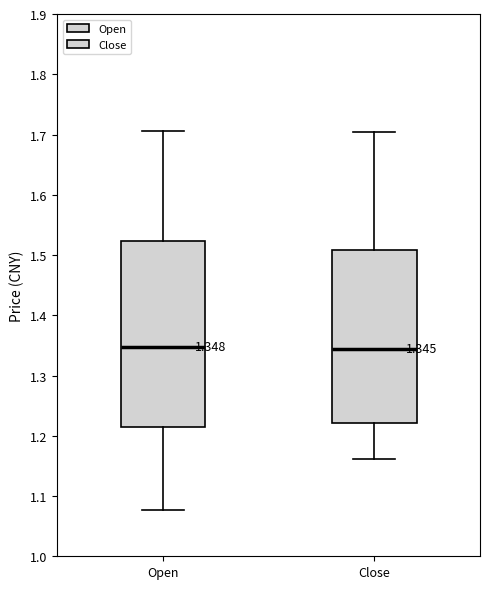

Which box is the tallest, from its lower edge to its upper edge?

Open